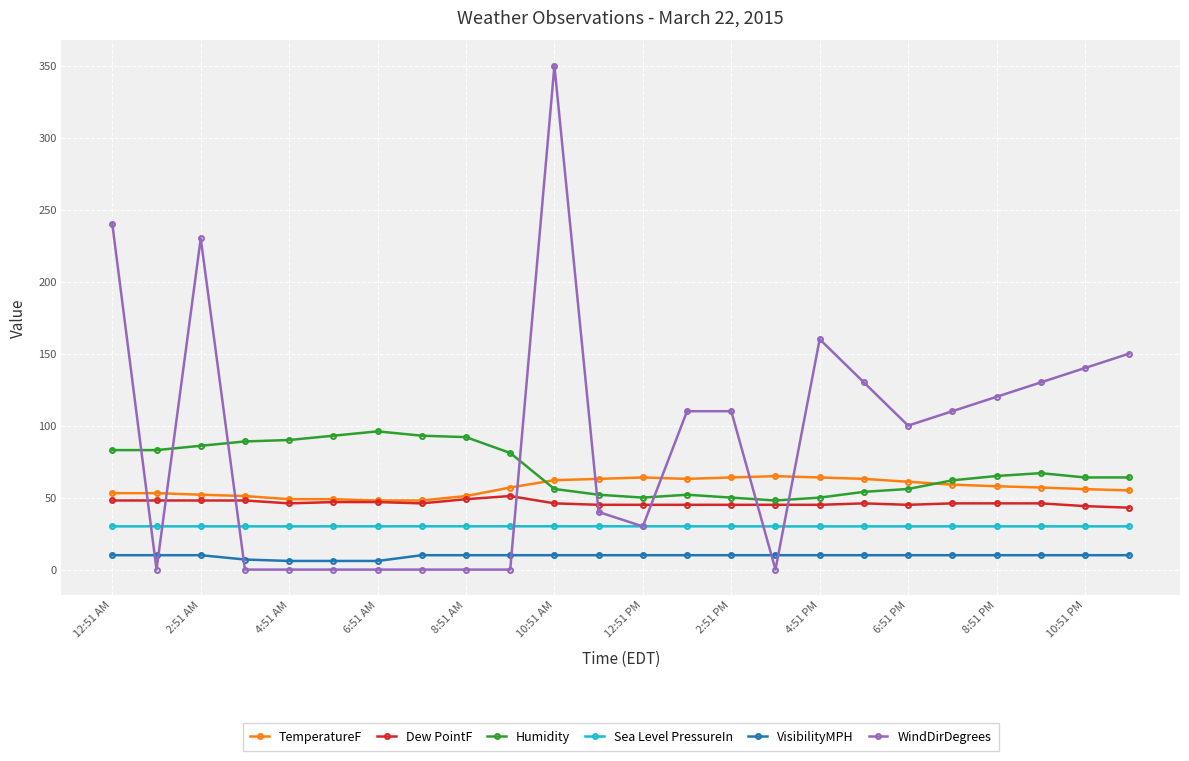

True or false: WindDirDegrees and Sea Level PressureIn intersect in this chart.

True